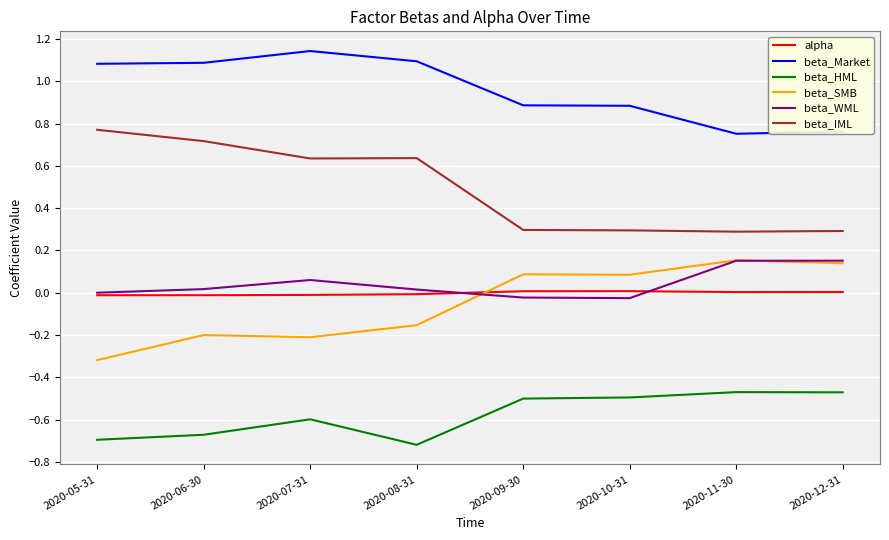

How many lines are shown in the chart?

6